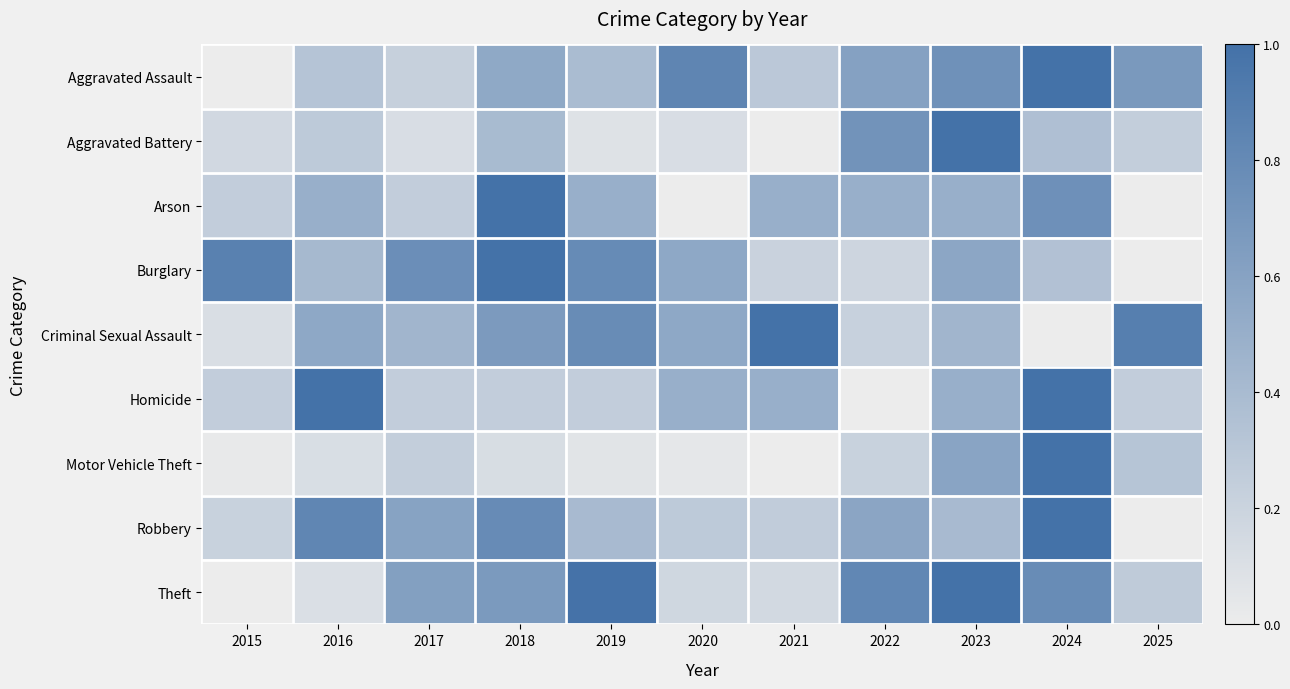

Between 2024 and 2025, which series saw the biggest shift?

Robbery